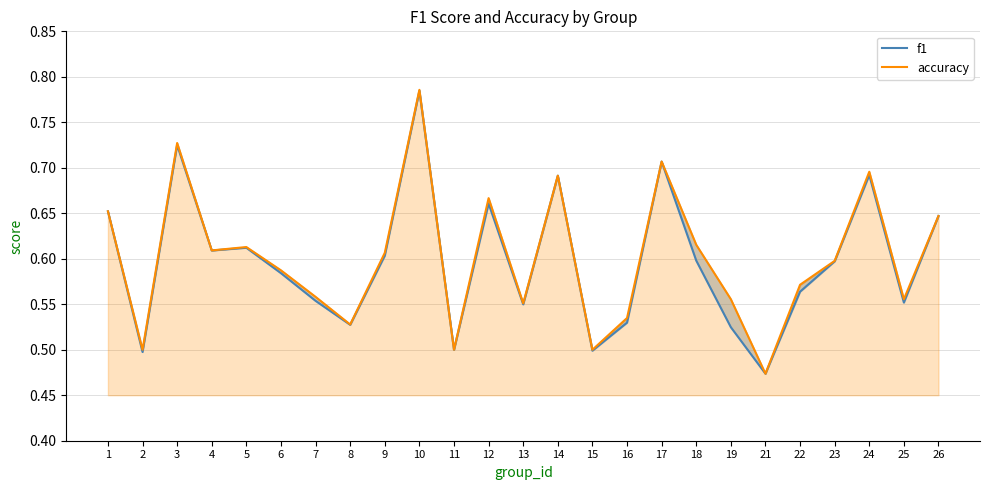

At which label does accuracy reach its minimum?

21